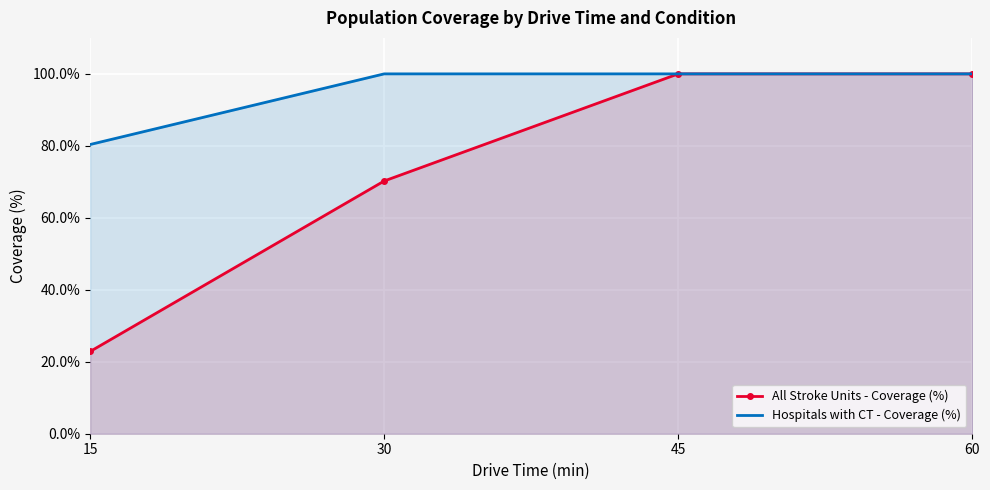

Between 45 and 60, which series saw the biggest shift?

All Stroke Units - Coverage (%)